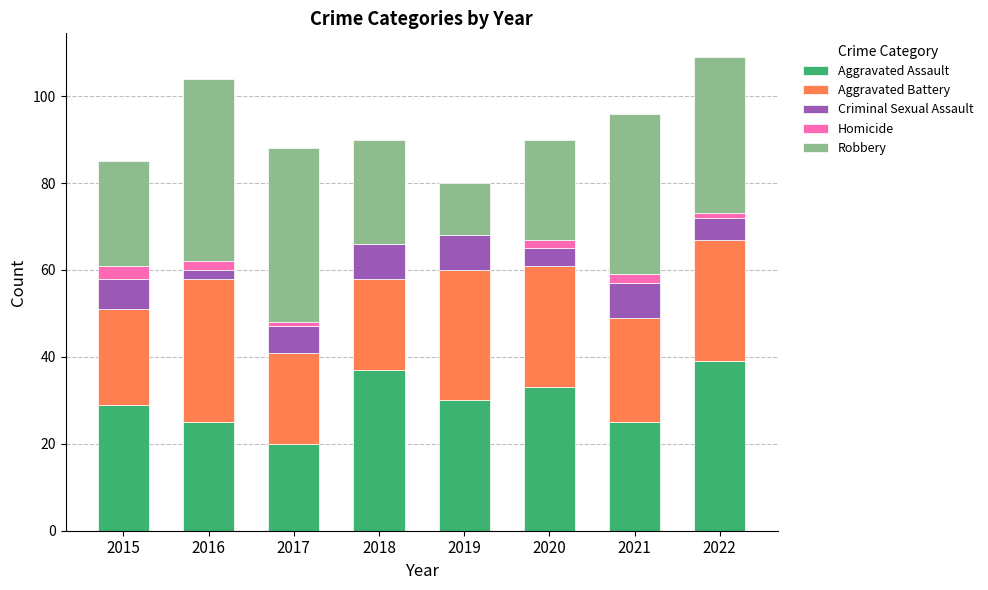

The Aggravated Assault series shows 33 at 2020. True or false?

True